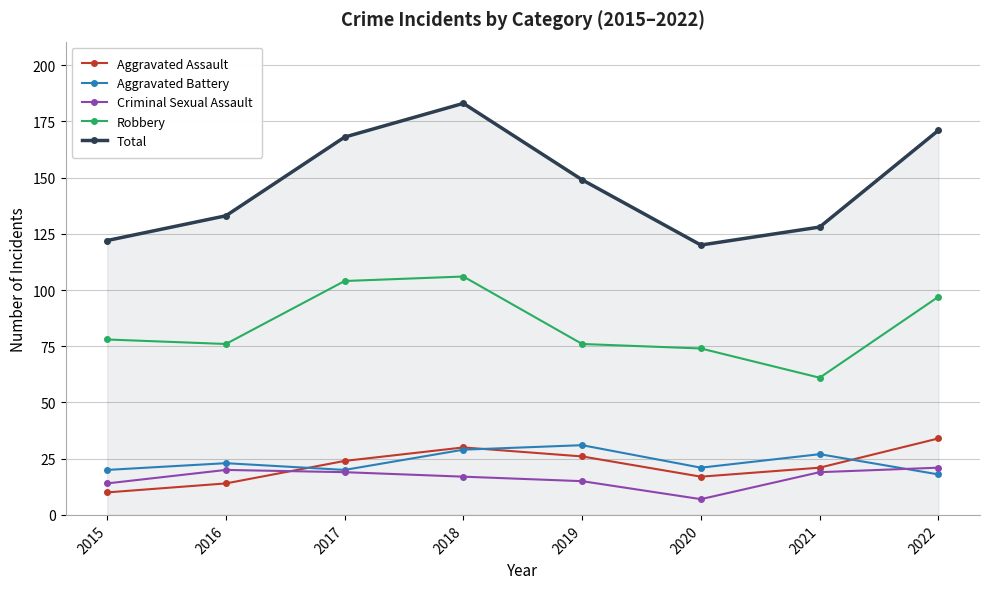

Reading right to left, what are all the values shown in this chart?

Aggravated Assault: 34	21	17	26	30	24	14	10
Aggravated Battery: 18	27	21	31	29	20	23	20
Criminal Sexual Assault: 21	19	7	15	17	19	20	14
Robbery: 97	61	74	76	106	104	76	78
Total: 171	128	120	149	183	168	133	122